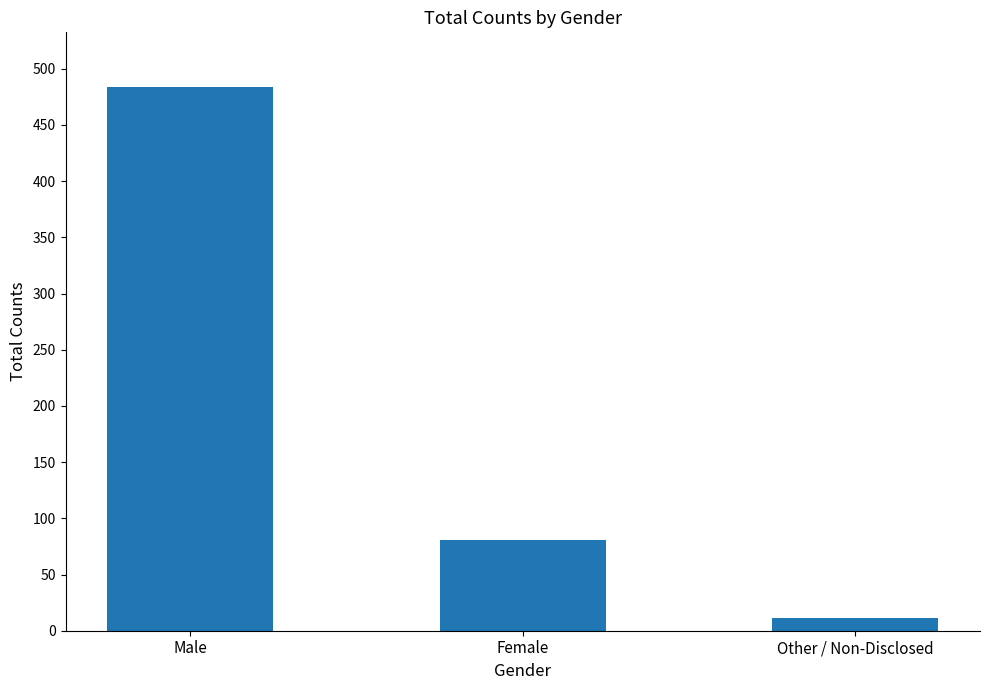

What is the value of the 3rd bar from the left?

11